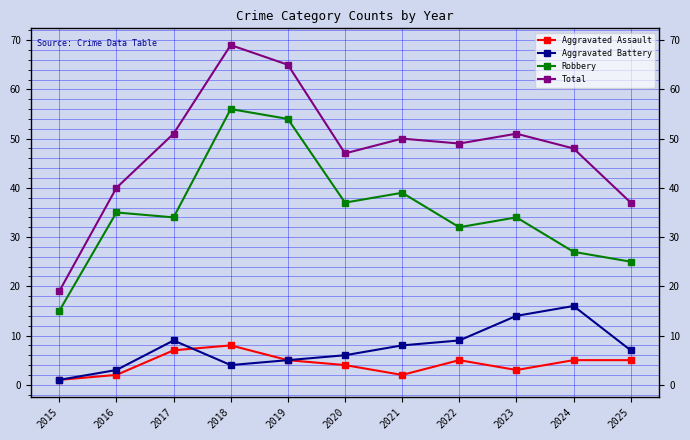

What is the value of the Robbery point at the 7th from the left?

39